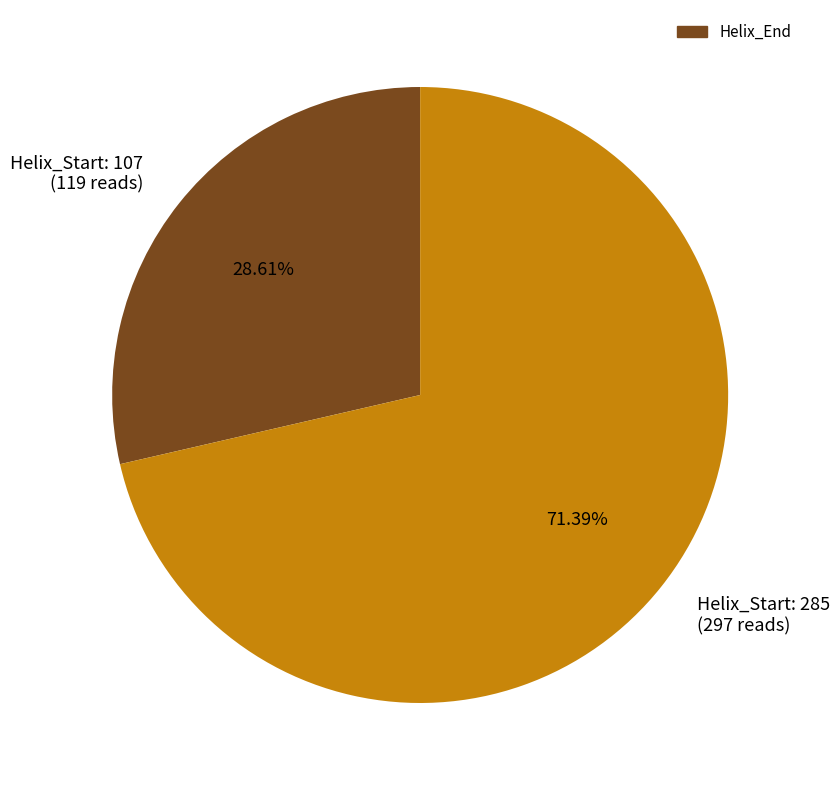

Does Helix_Start: 285 (297 reads) account for over 50% of the chart?

Yes